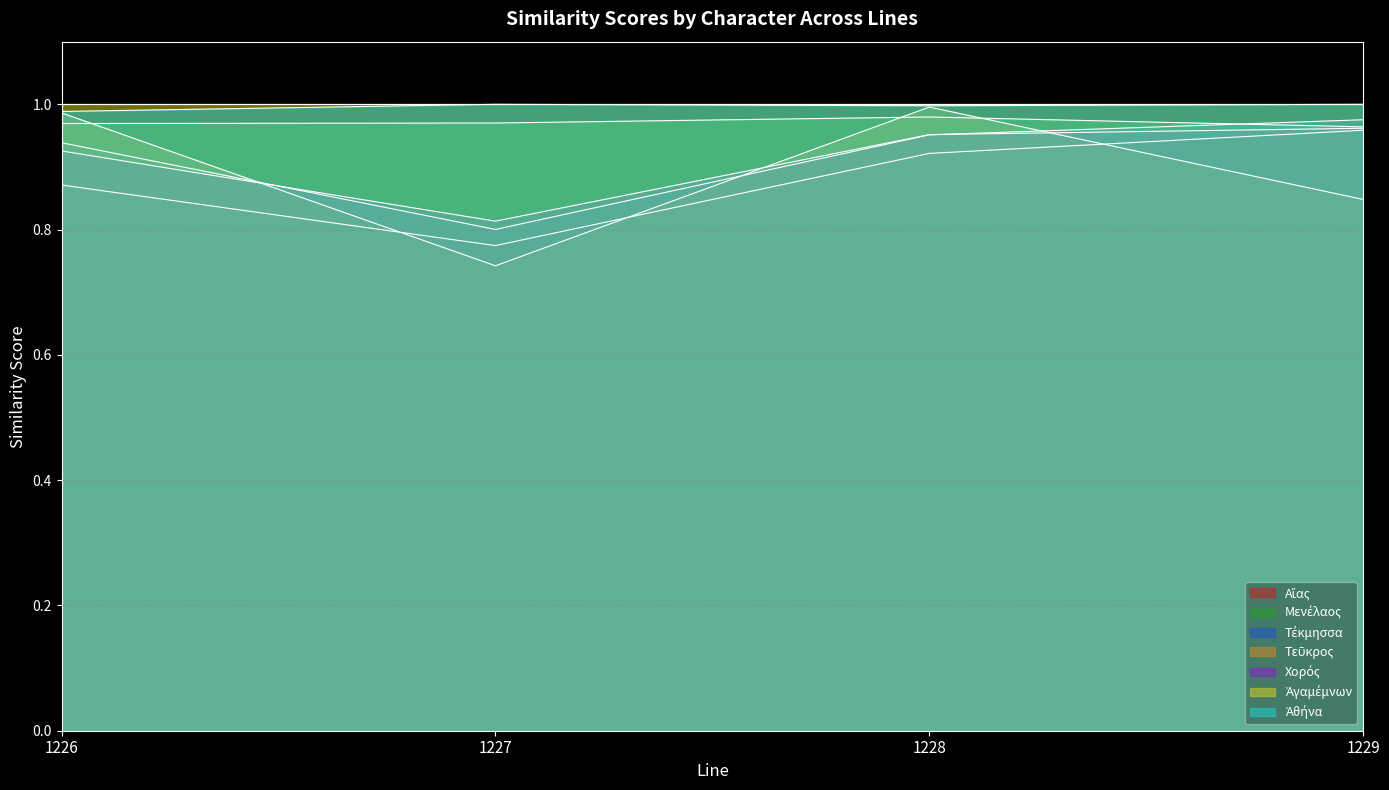

What is the difference between the second highest and minimum values in the Τέκμησσα series?

0.2